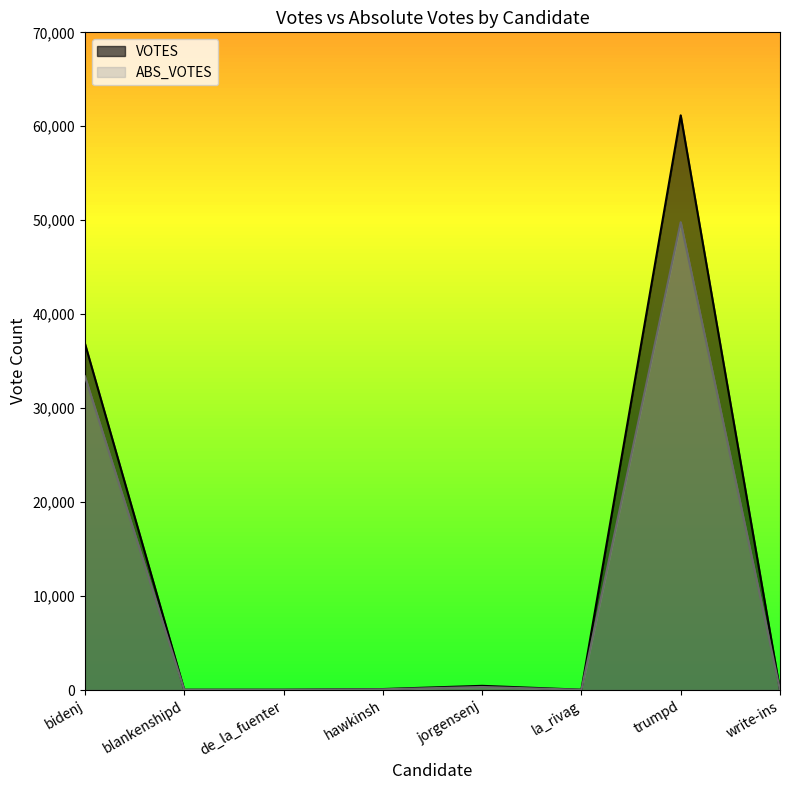

Where does the VOTES series first go above 105?

bidenj